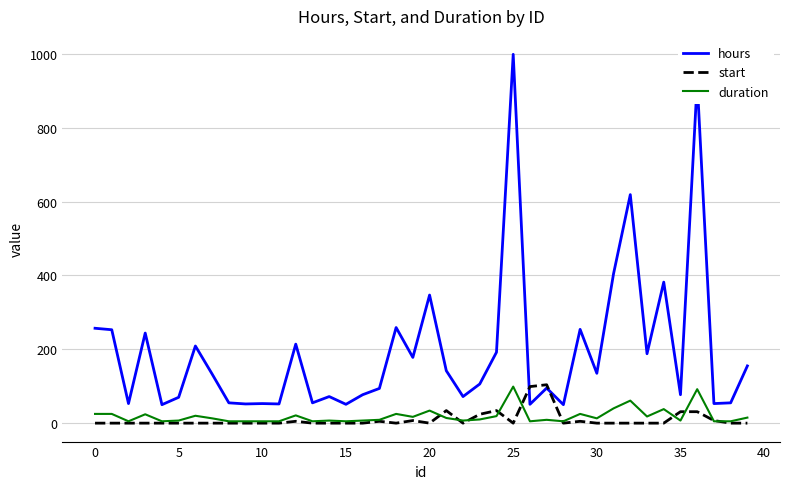

True or false: duration and hours intersect in this chart.

False